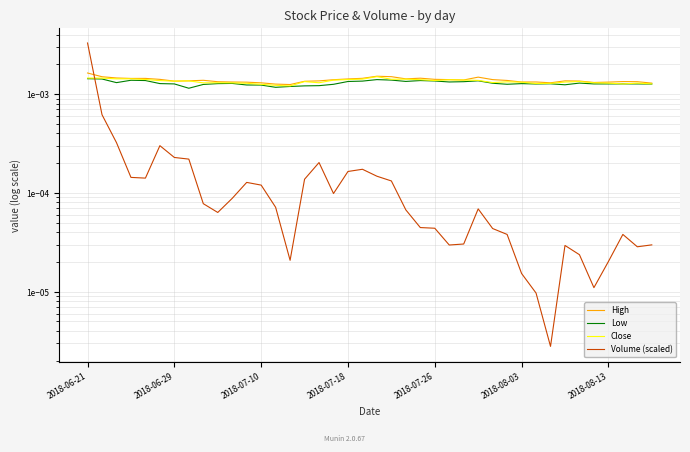

True or false: High and Low cross at least once.

False